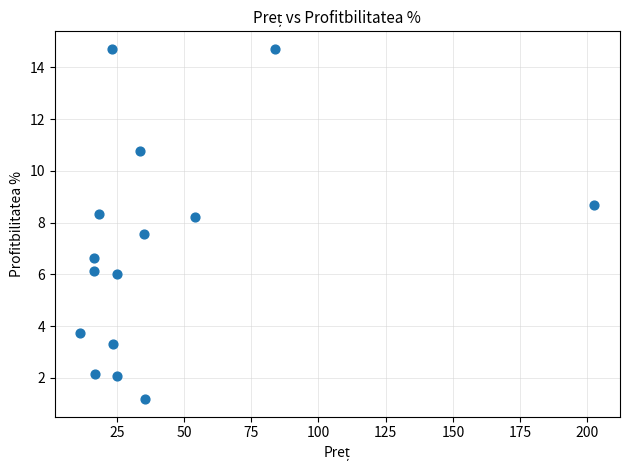

What is the range of Y values (max minus min)?

13.5